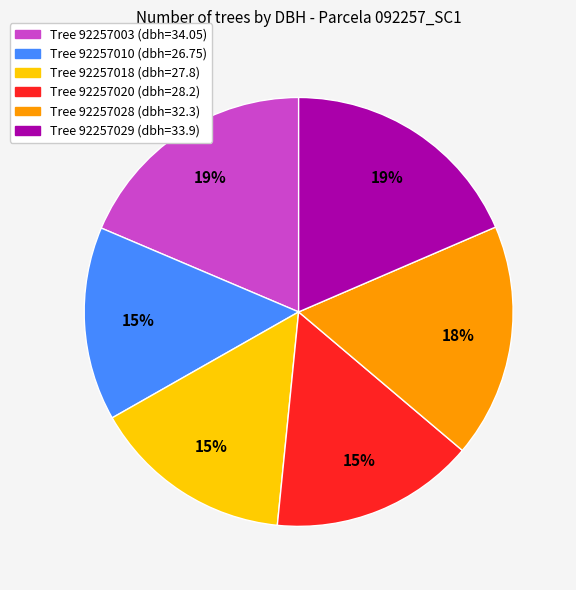

Is there a majority slice in this chart?

No